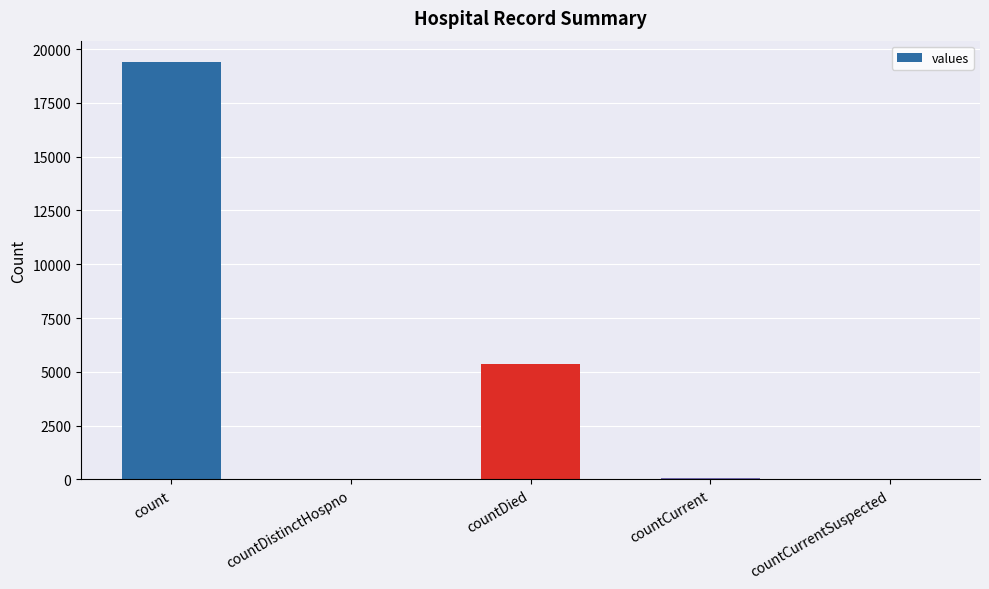

Where is the data nearest to the value 9710?

countDied